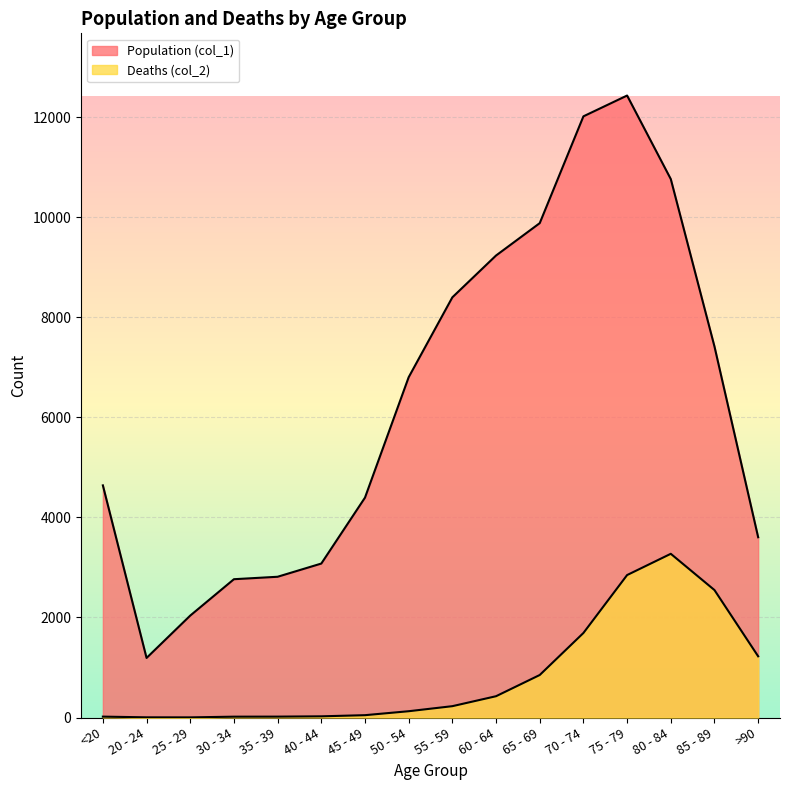

Which series has the largest range (max minus min)?

Population (col_1)